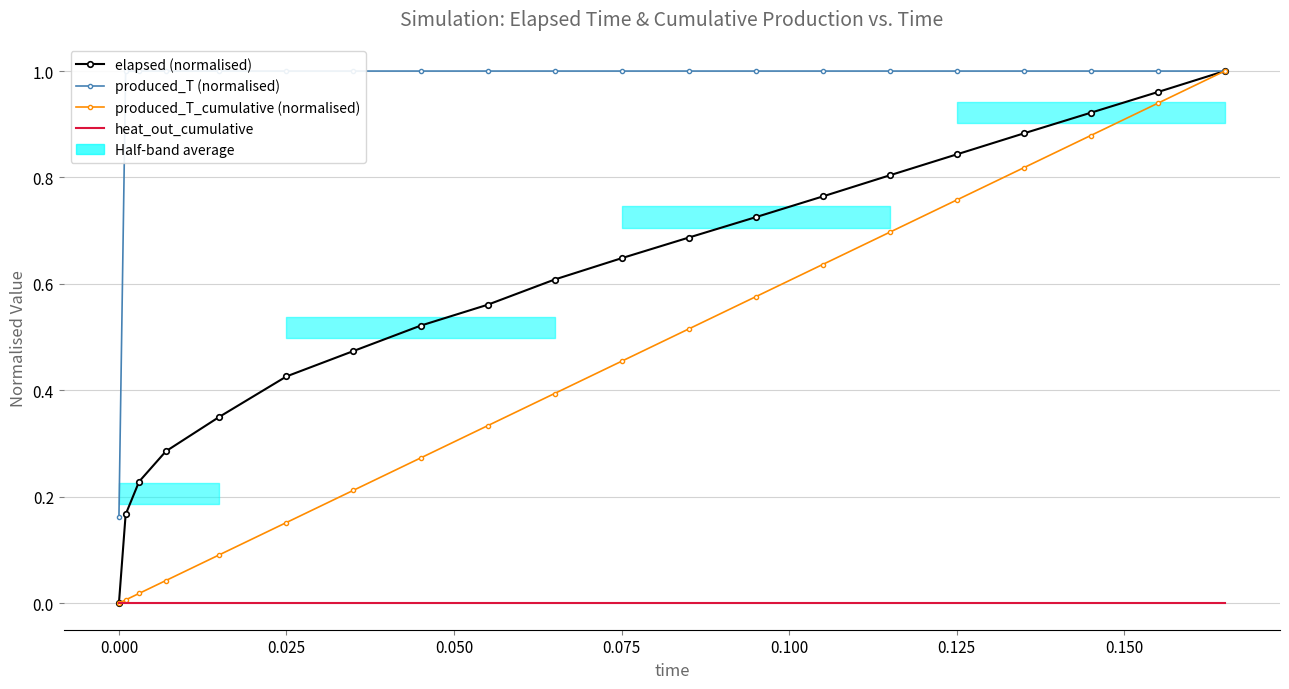

The produced_T_cumulative (normalised) series shows 0.4 at 0.125. True or false?

False